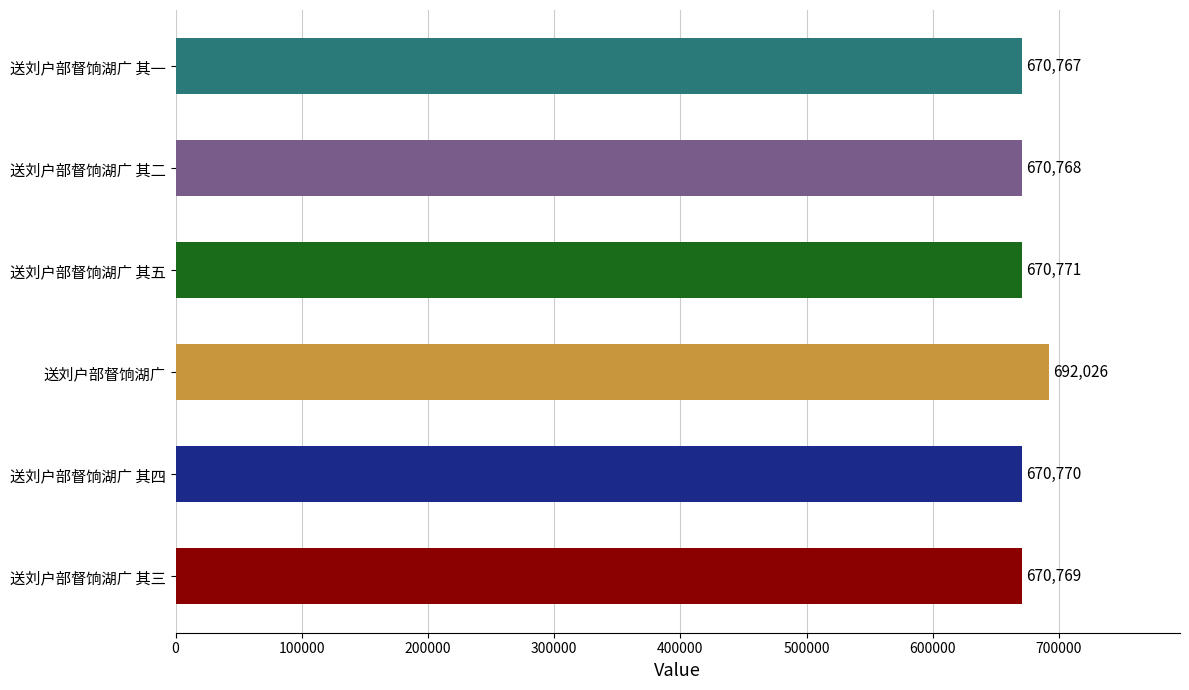

At which category does the chart reach its peak across all series?

送刘户部督饷湖广